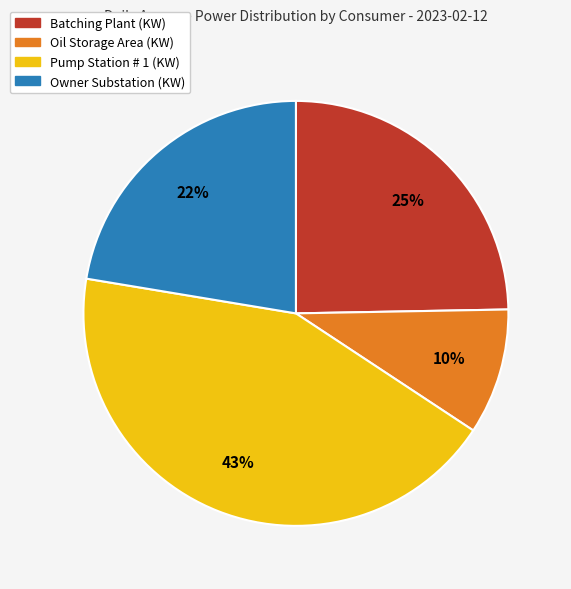

What percentage is the Oil Storage Area (KW) slice, to the nearest percent?

10%